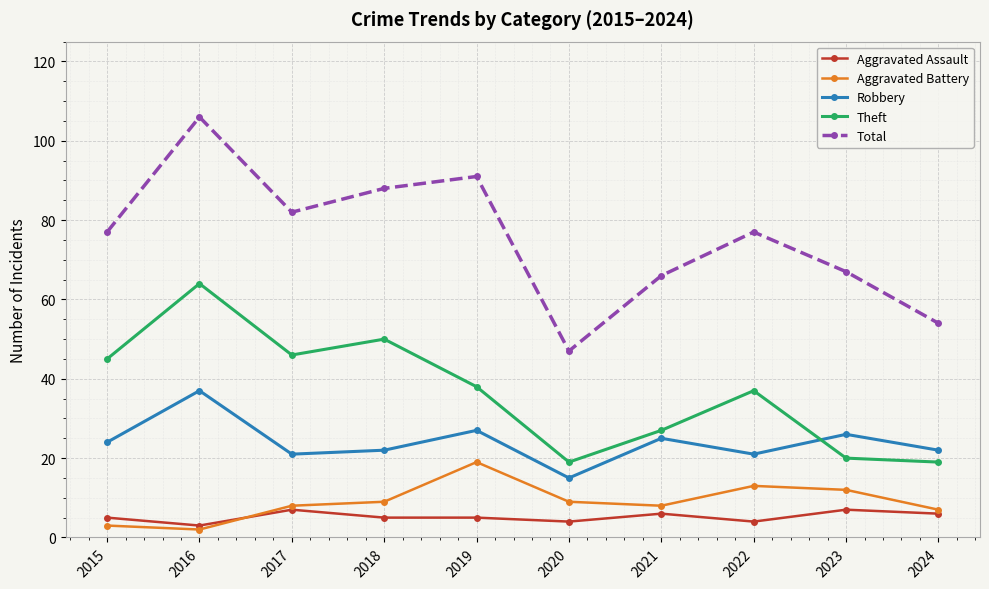

How many times do Theft and Robbery cross each other?

1